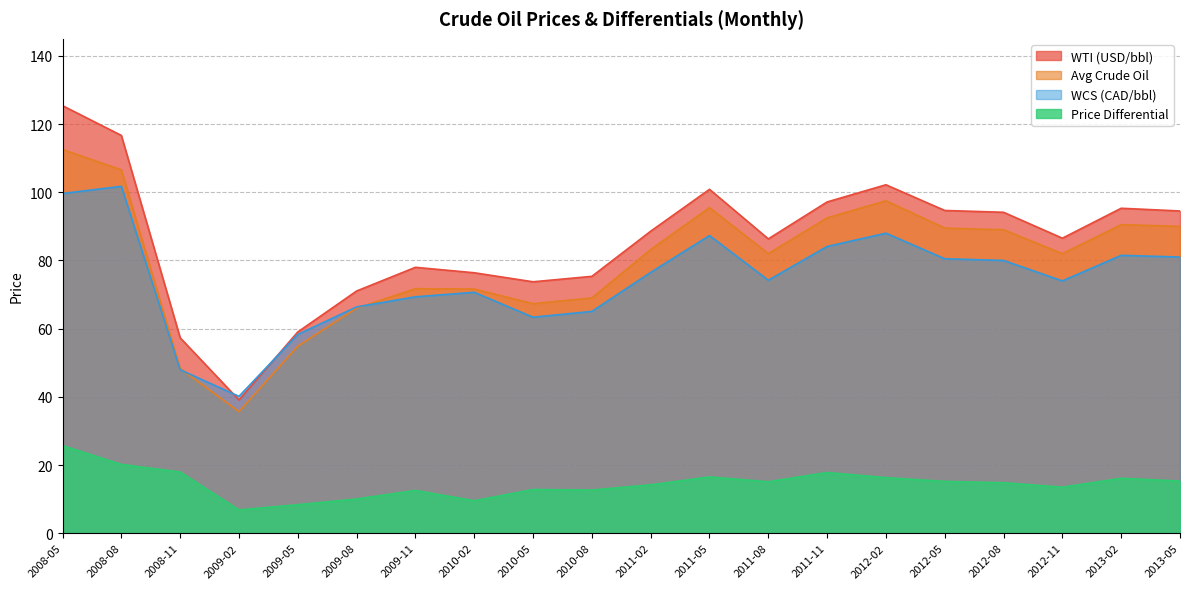

Where is WTI (USD/bbl) nearest to the value 82?

2009-11